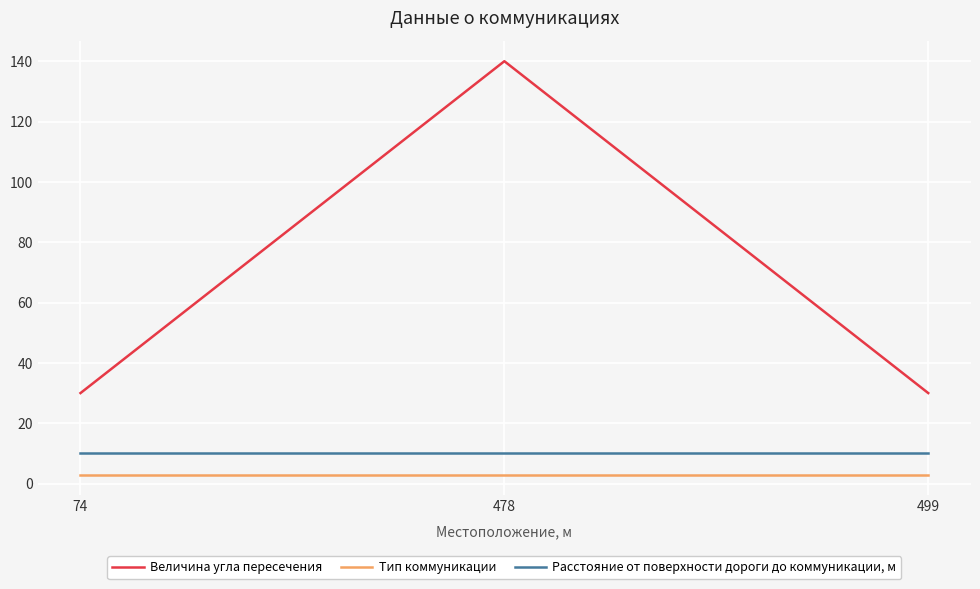

Which series has the largest total across all categories?

Величина угла пересечения